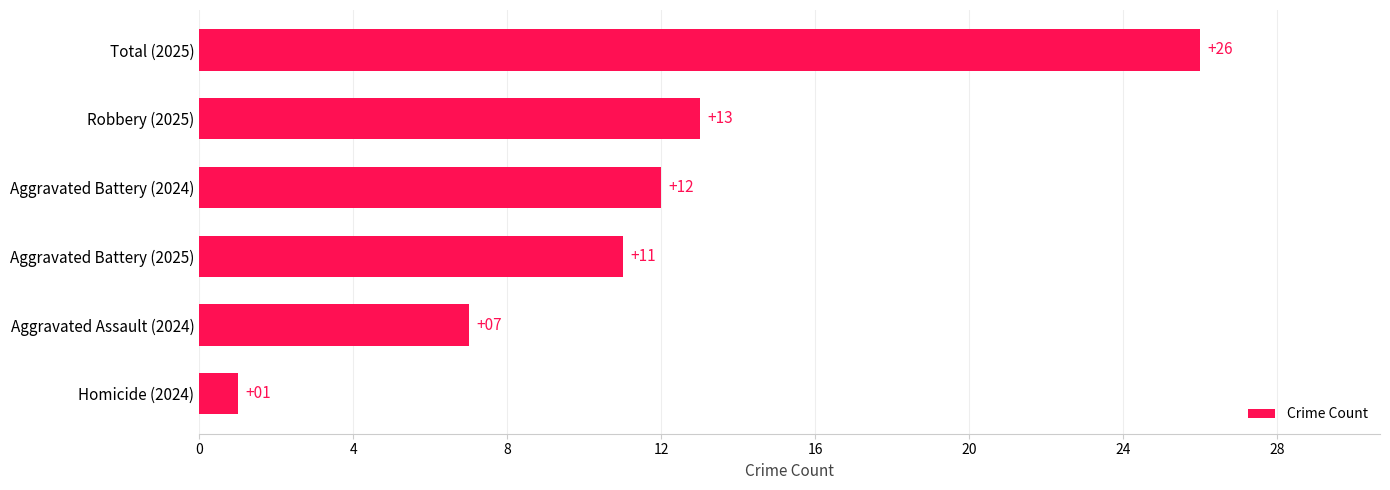

Reading bottom to top, extract all data points from this chart.

1	7	11	12	13	26